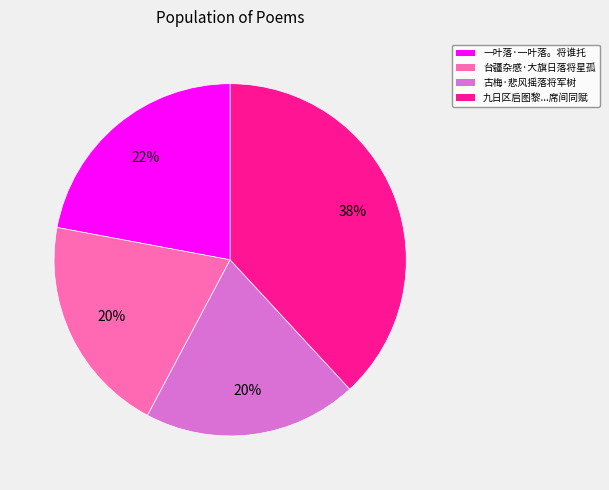

How many segments does this pie chart have?

4